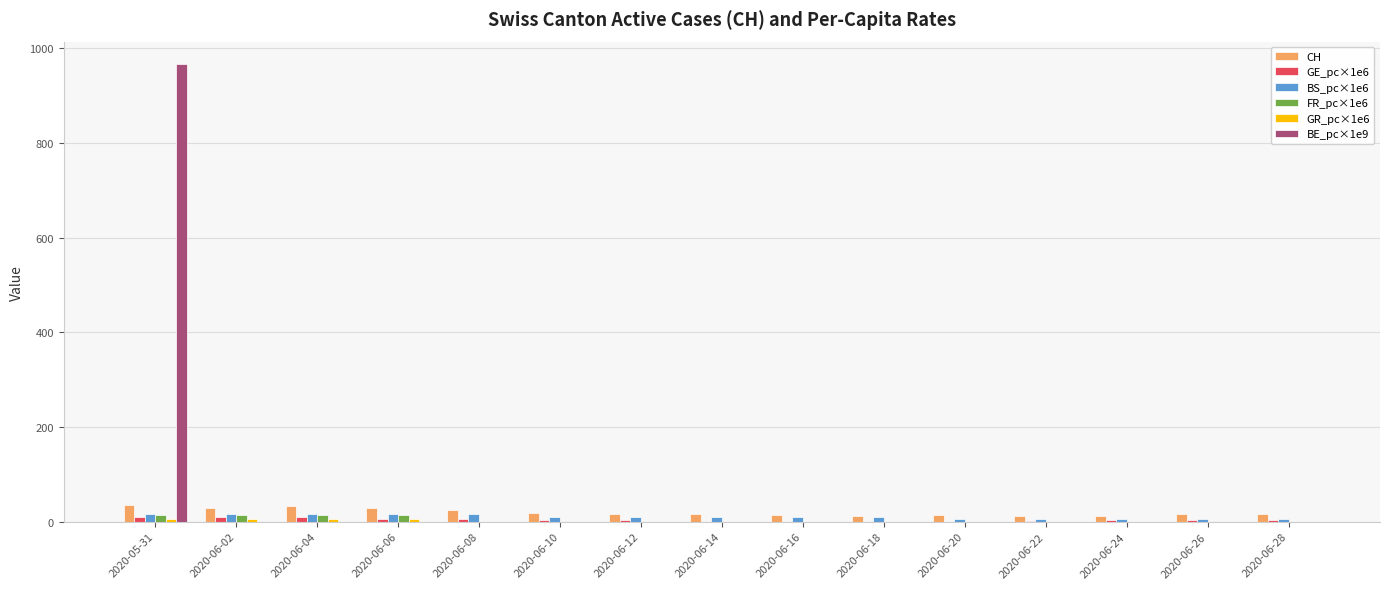

What is the sum of all CH values?

297.0